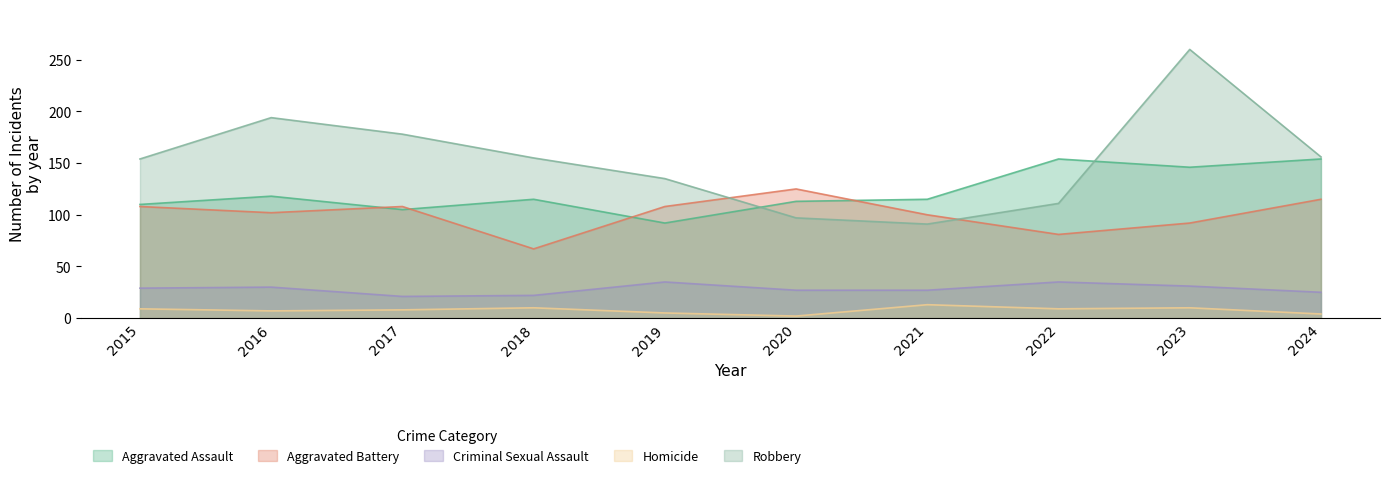

What is the greatest value displayed?

260